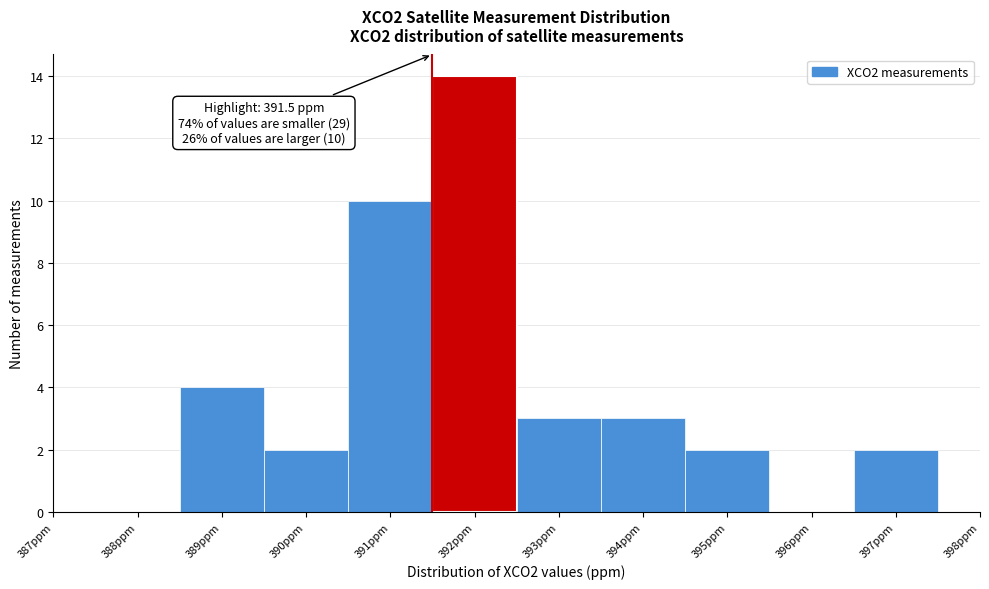

Over which range of the x-axis is the bar tallest?

391.5 to 392.5